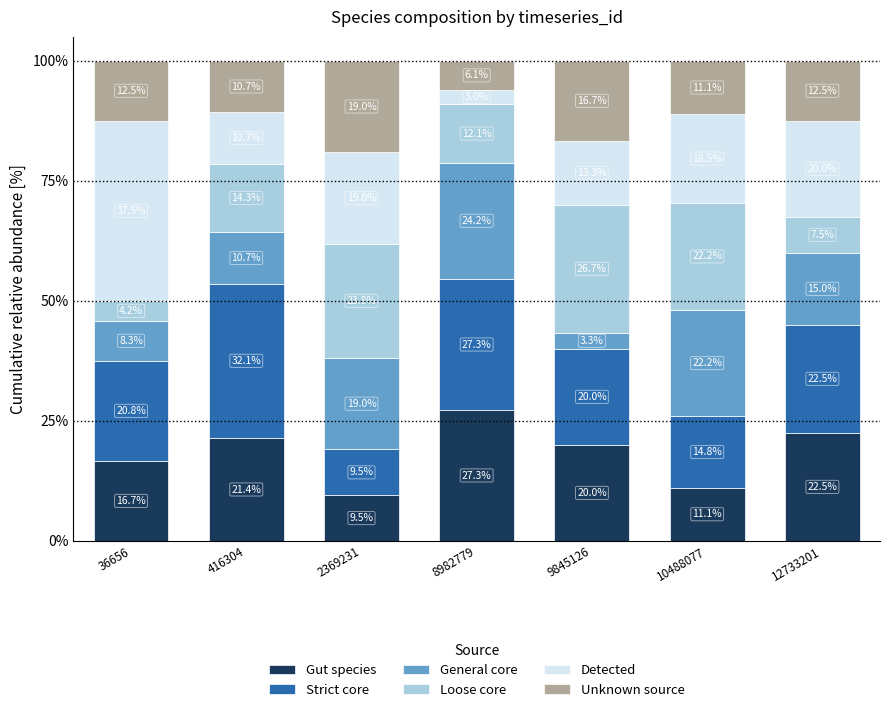

At which label is Gut species closest to 18?

36656